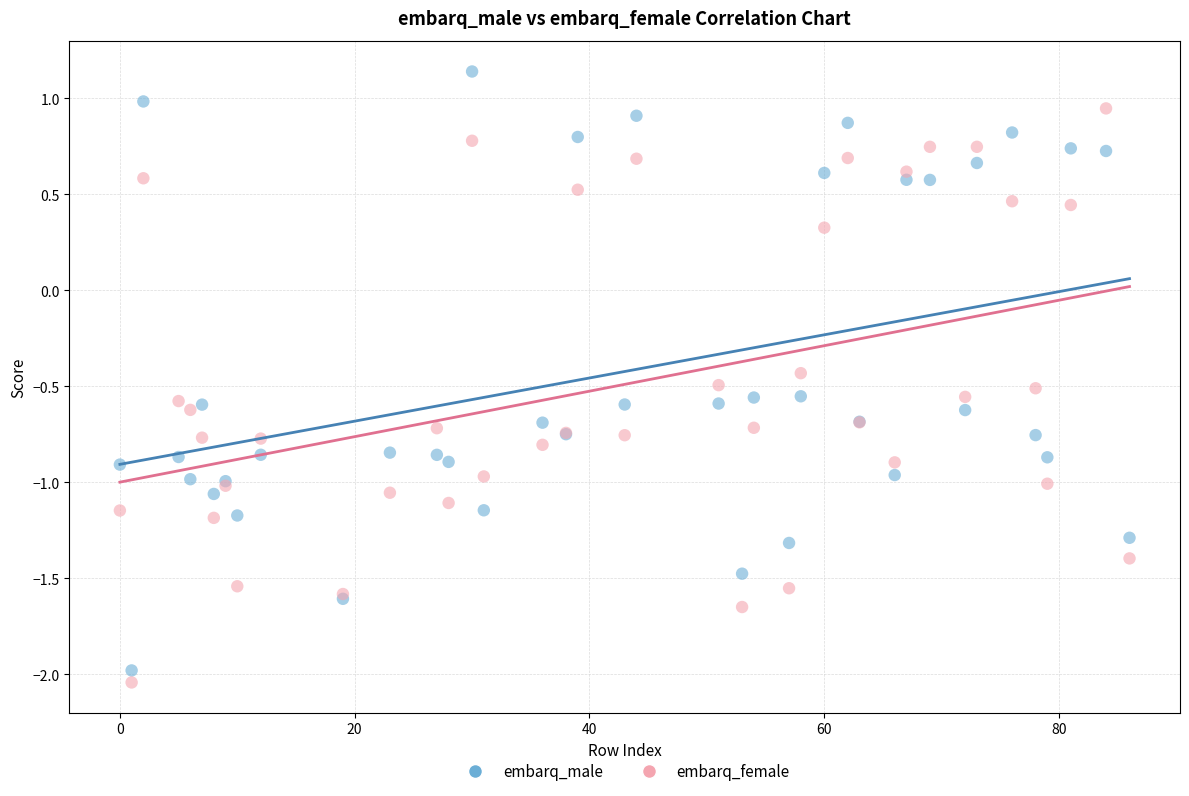

Which series contains the highest Y value?

embarq_male